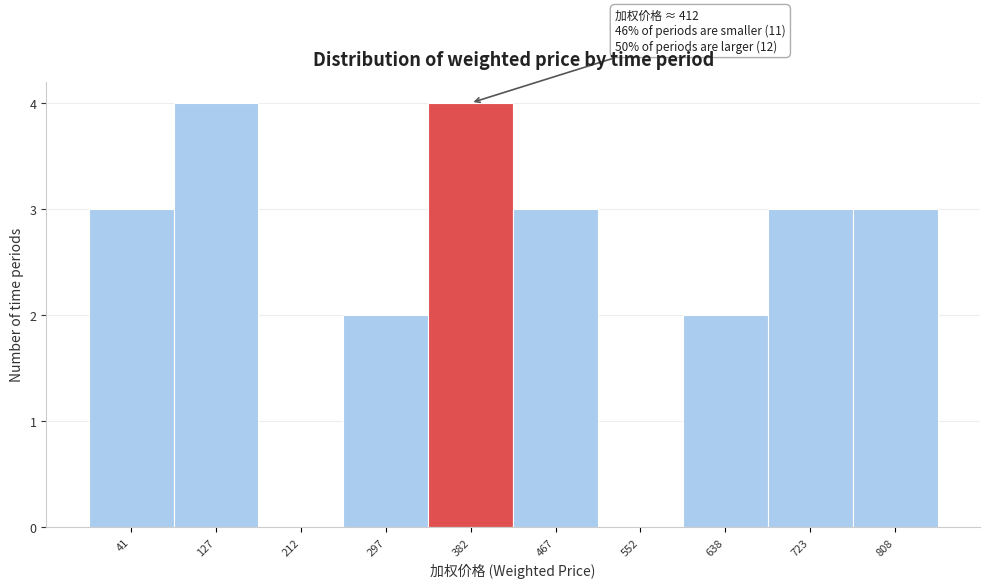

Reading left to right, list all the values displayed in this chart.

41=3	127=4	212=0	297=2	382=4	467=3	552=0	638=2	723=3	808=3